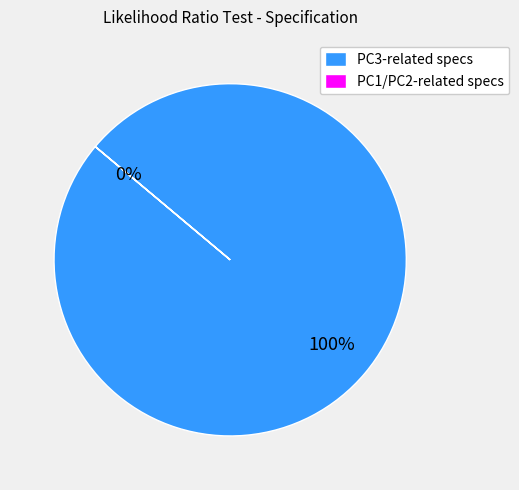

The PC1 and PC3 slice represents 0% of the pie. True or false?

True